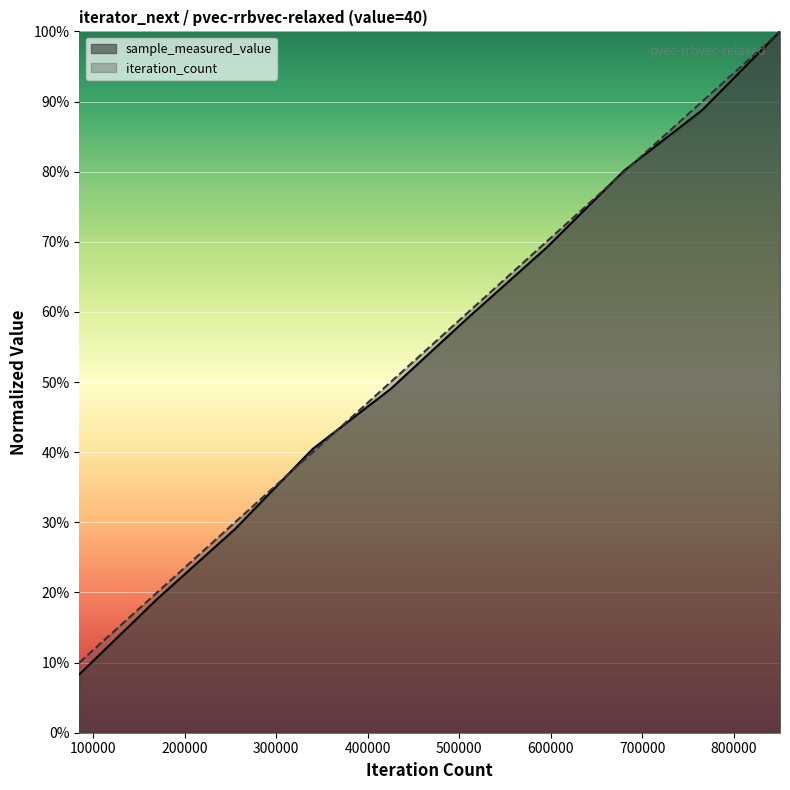

What is the difference between the maximum and minimum values in the sample_measured_value series?

0.9